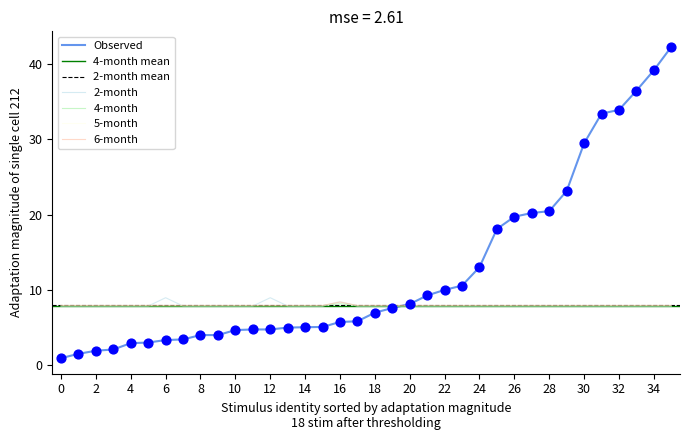

At how many categories does at least one series exceed 13?

12